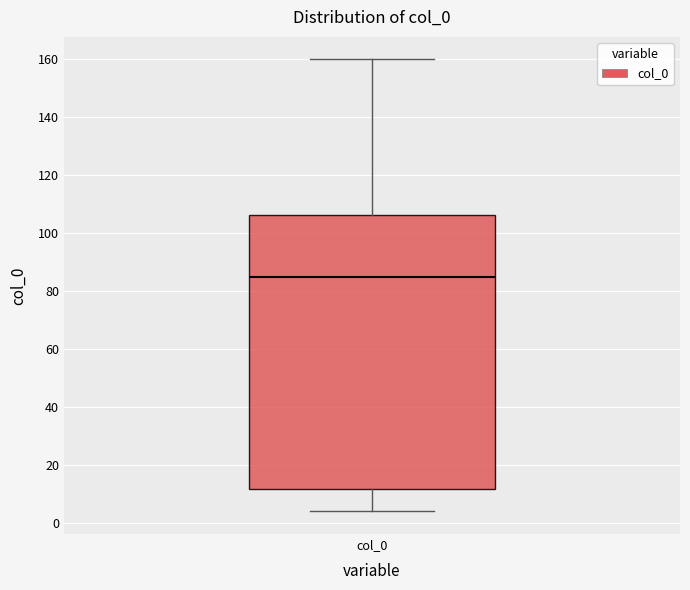

Transcribe this box plot: give where the median line is, the range the box spans, and where the two whiskers end, as read against the y-axis. The values are not printed on the chart, so give them approximately, as read against the axis.

median 86, box 12 to 106, whiskers 4 to 160